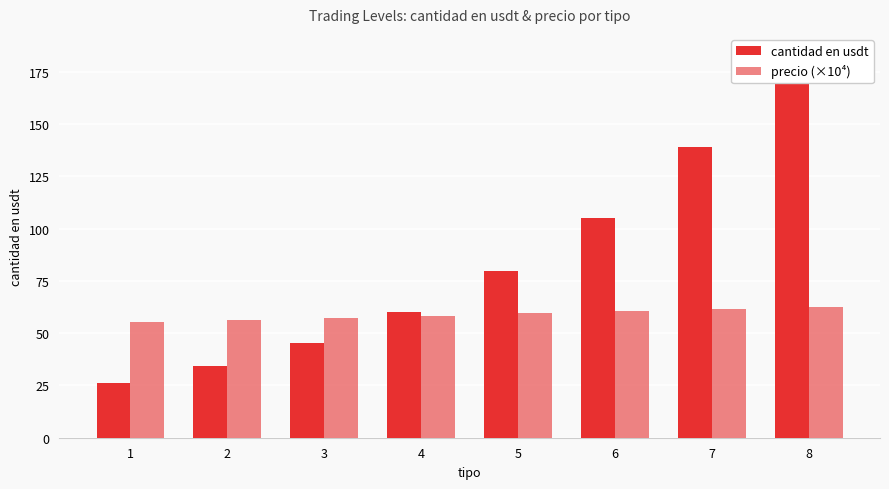

What is the value of the cantidad en usdt bar at the 2nd from the left?

34.4